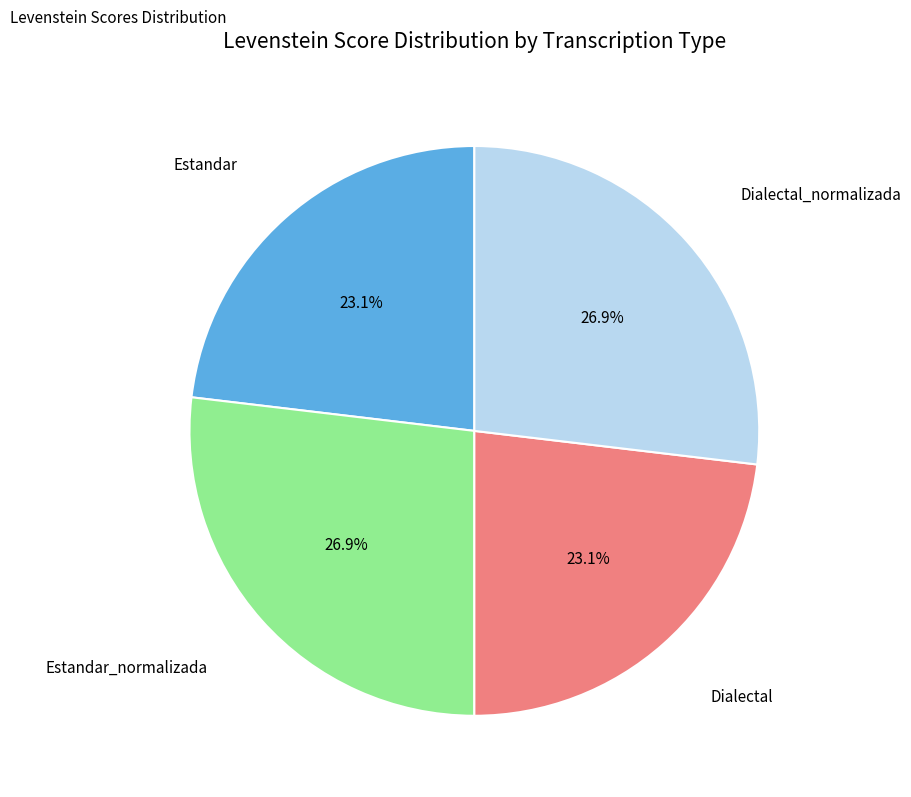

Is Estandar_normalizada the majority of the pie?

No